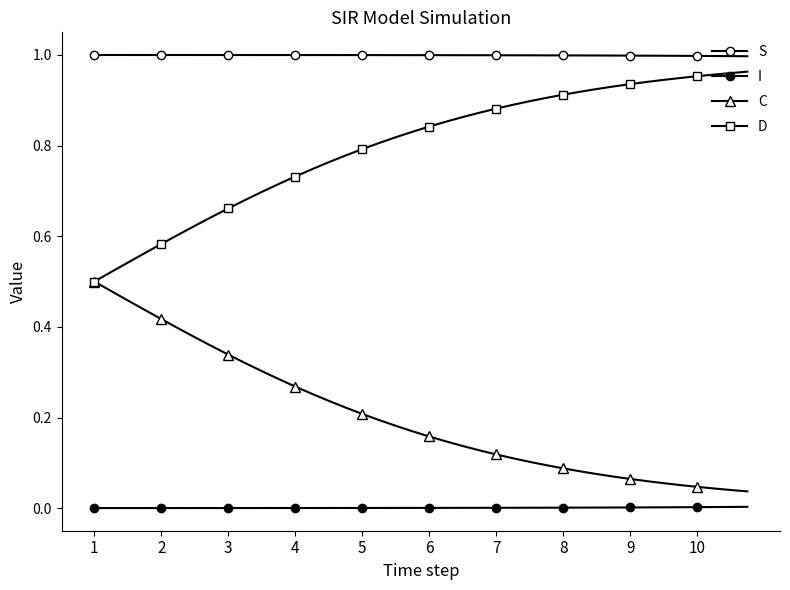

True or false: S and I intersect in this chart.

False